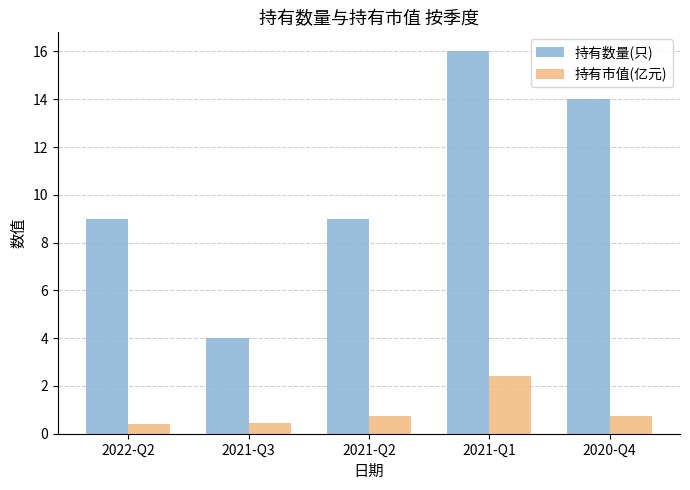

How many 持有市值(亿元) values are between 0 and 1?

4